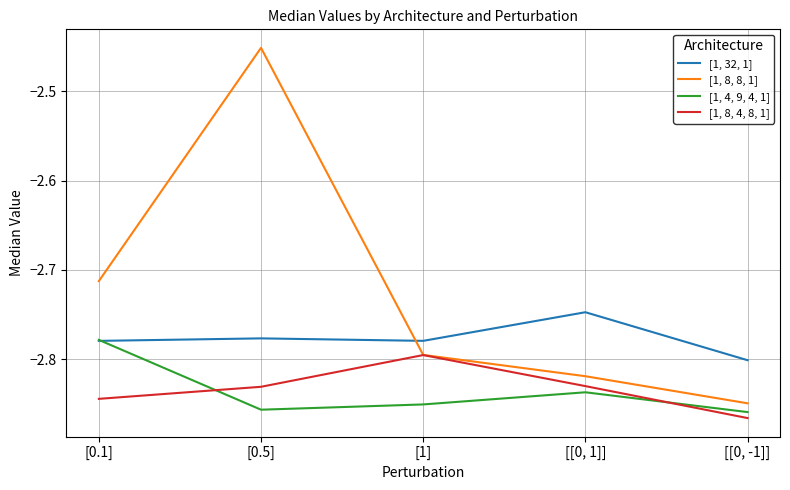

True or false: [1, 32, 1] has a value of -2.8 at [0.1].

True